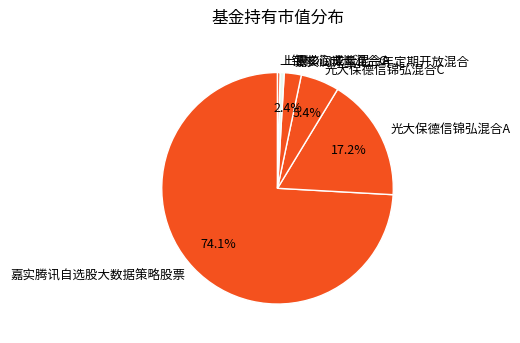

To the nearest percent, what is the difference between the 上银核心成长混合C and 光大保德信锦弘混合C slice percentages?

5%